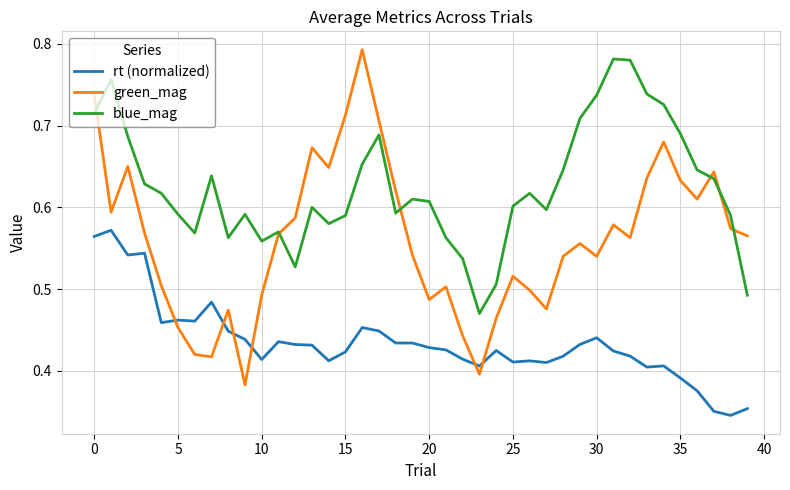

Rank the series by their average value, from lowest to highest.

rt (normalized), green_mag, blue_mag